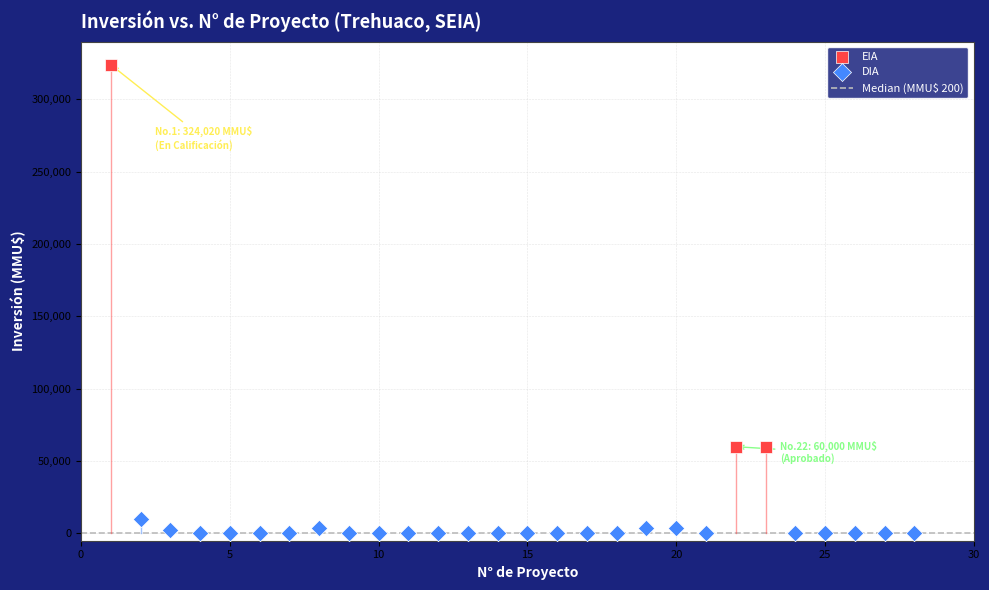

Which series reaches the minimum Y coordinate?

DIA